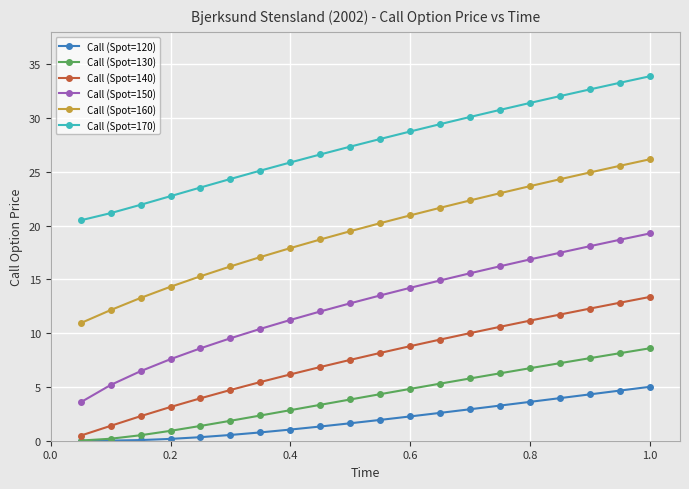

How many data points in Call (Spot=140) are above 8?

10